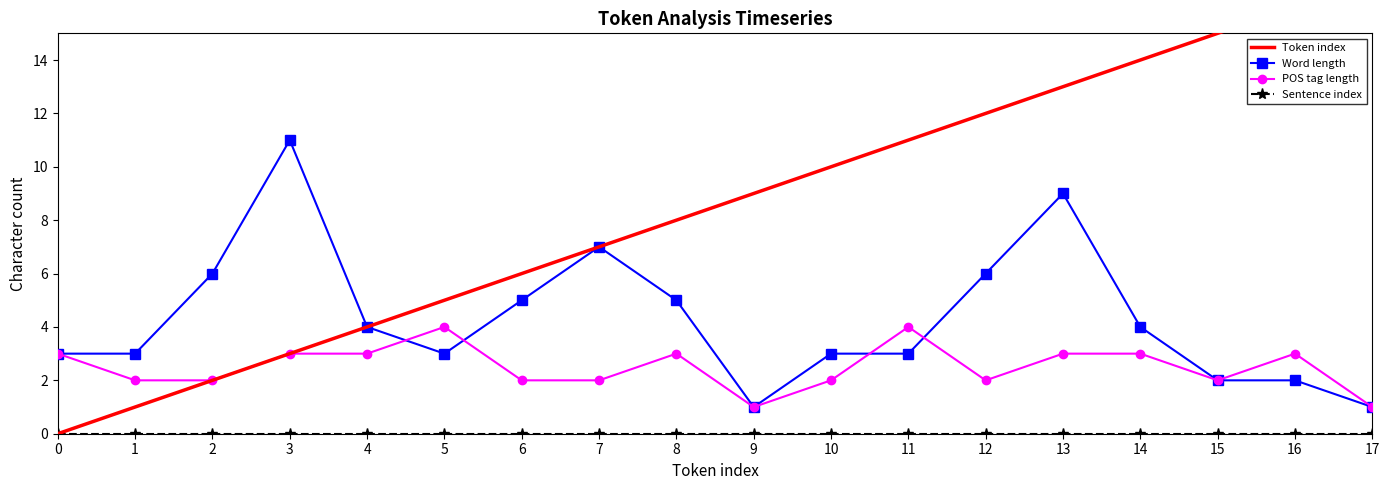

Where do POS tag length and Word length first cross each other?

4 and 5